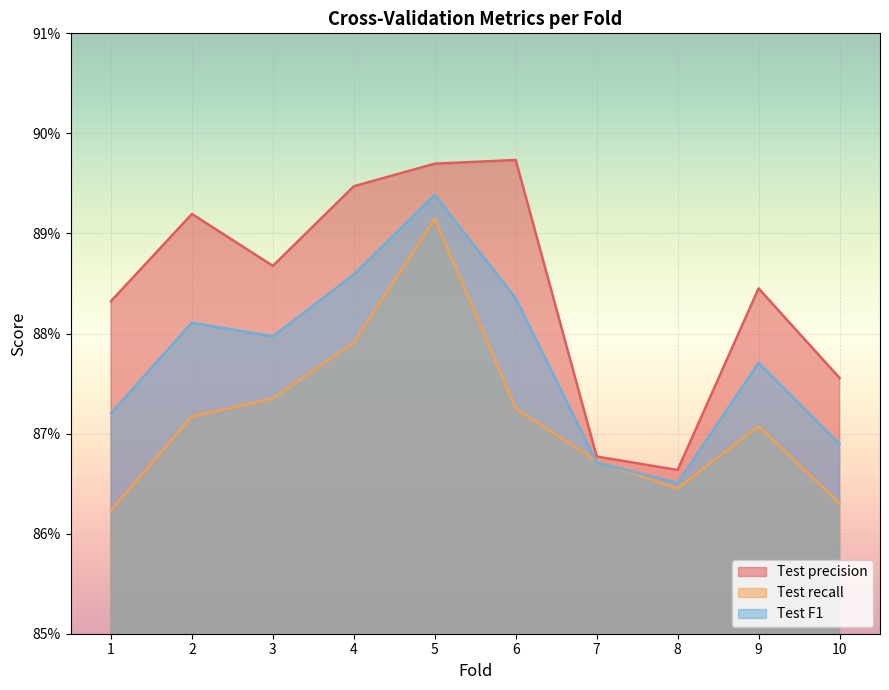

At 8, list the series in order from smallest to largest.

Test recall, Test F1, Test precision